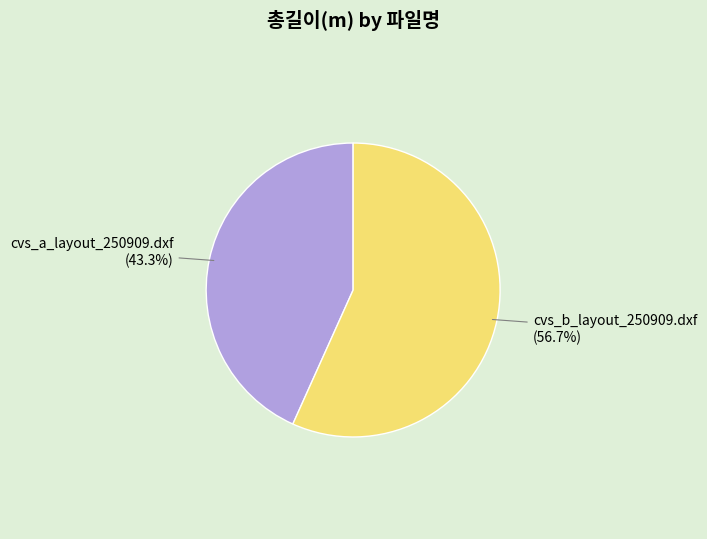

Between cvs_a_layout_250909.dxf and cvs_b_layout_250909.dxf, which is larger?

cvs_b_layout_250909.dxf